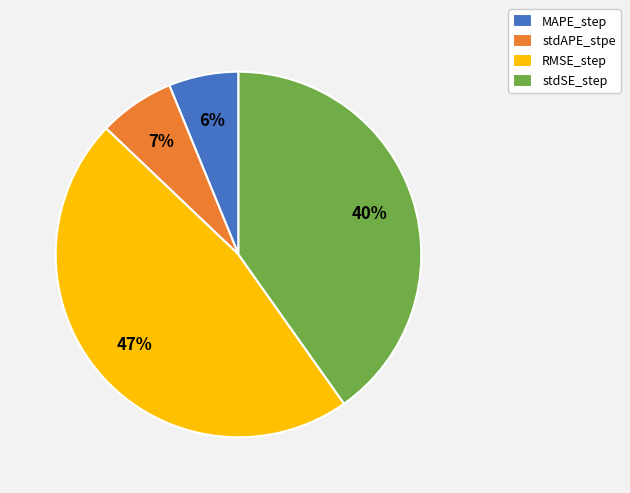

What is the smallest slice in the pie chart?

MAPE_step